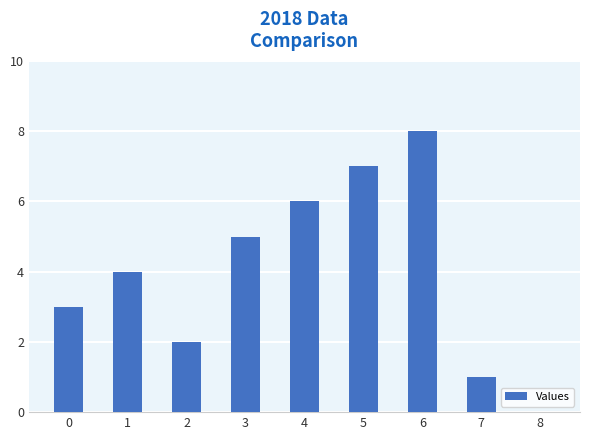

What is the maximum value shown in the chart?

8